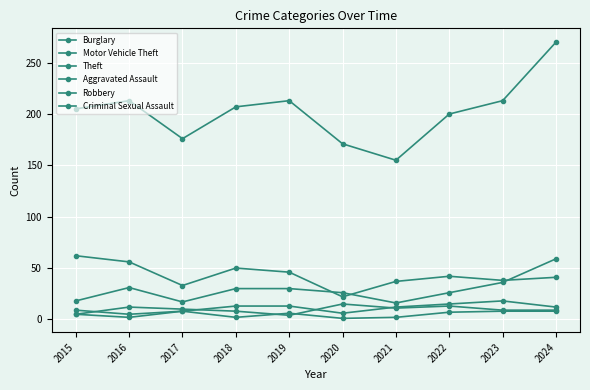

Reading left to right, what are all the values shown in this chart?

Burglary: 2015=62	2016=56	2017=33	2018=50	2019=46	2020=22	2021=37	2022=42	2023=38	2024=41
Motor Vehicle Theft: 2015=18	2016=31	2017=17	2018=30	2019=30	2020=26	2021=16	2022=26	2023=36	2024=59
Theft: 2015=205	2016=213	2017=176	2018=207	2019=213	2020=171	2021=155	2022=200	2023=213	2024=270
Aggravated Assault: 2015=9	2016=5	2017=8	2018=13	2019=13	2020=6	2021=12	2022=15	2023=18	2024=12
Robbery: 2015=5	2016=12	2017=10	2018=8	2019=4	2020=15	2021=11	2022=13	2023=9	2024=9
Criminal Sexual Assault: 2015=5	2016=2	2017=8	2018=2	2019=6	2020=1	2021=2	2022=7	2023=8	2024=8